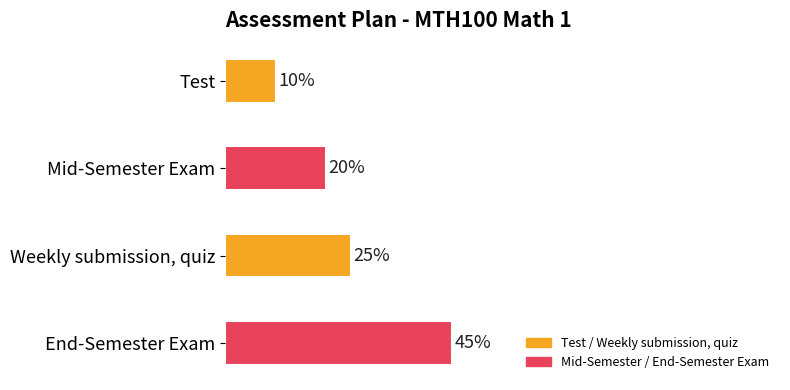

At which label is the value closest to 27?

Weekly submission, quiz